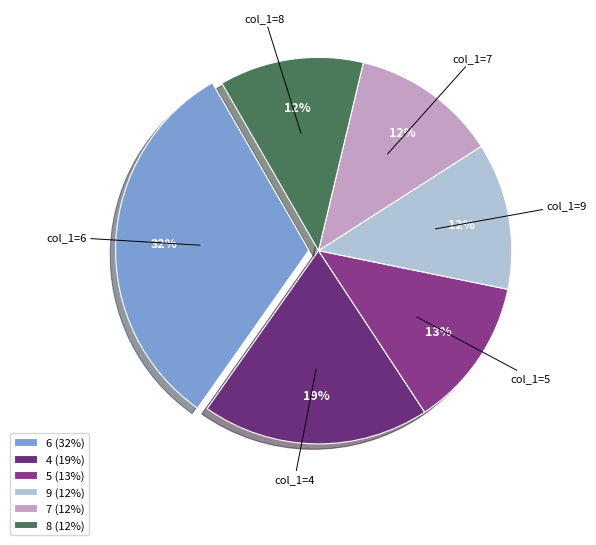

Which category has the smallest portion of the pie?

8